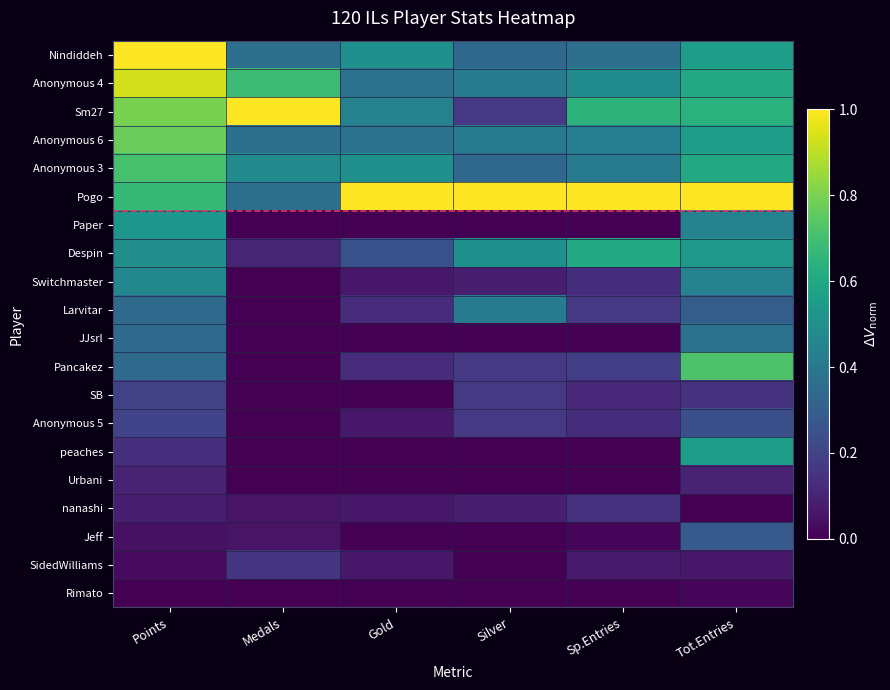

Reading left to right, extract all data points from this chart.

Nindiddeh: Points=1.0	Medals=0.4	Gold=0.5	Silver=0.3	Sp.Entries=0.4	Tot.Entries=0.6
Anonymous 4: Points=0.9	Medals=0.7	Gold=0.4	Silver=0.4	Sp.Entries=0.5	Tot.Entries=0.6
Sm27: Points=0.8	Medals=1.0	Gold=0.4	Silver=0.2	Sp.Entries=0.6	Tot.Entries=0.6
Anonymous 6: Points=0.8	Medals=0.4	Gold=0.4	Silver=0.4	Sp.Entries=0.4	Tot.Entries=0.6
Anonymous 3: Points=0.7	Medals=0.5	Gold=0.5	Silver=0.3	Sp.Entries=0.4	Tot.Entries=0.6
Pogo: Points=0.7	Medals=0.4	Gold=1.0	Silver=1.0	Sp.Entries=1.0	Tot.Entries=1.0
Paper: Points=0.5	Medals=0.0	Gold=0.0	Silver=0.0	Sp.Entries=0.0	Tot.Entries=0.4
Despin: Points=0.5	Medals=0.1	Gold=0.2	Silver=0.5	Sp.Entries=0.6	Tot.Entries=0.5
Switchmaster: Points=0.5	Medals=0.0	Gold=0.1	Silver=0.1	Sp.Entries=0.1	Tot.Entries=0.4
Larvitar: Points=0.3	Medals=0.0	Gold=0.1	Silver=0.4	Sp.Entries=0.2	Tot.Entries=0.3
JJsrl: Points=0.3	Medals=0.0	Gold=0.0	Silver=0.0	Sp.Entries=0.0	Tot.Entries=0.4
Pancakez: Points=0.3	Medals=0.0	Gold=0.1	Silver=0.2	Sp.Entries=0.2	Tot.Entries=0.7
SB: Points=0.2	Medals=0.0	Gold=0.0	Silver=0.2	Sp.Entries=0.1	Tot.Entries=0.1
Anonymous 5: Points=0.2	Medals=0.0	Gold=0.1	Silver=0.2	Sp.Entries=0.1	Tot.Entries=0.2
peaches: Points=0.1	Medals=0.0	Gold=0.0	Silver=0.0	Sp.Entries=0.0	Tot.Entries=0.6
Urbani: Points=0.1	Medals=0.0	Gold=0.0	Silver=0.0	Sp.Entries=0.0	Tot.Entries=0.1
nanashi: Points=0.1	Medals=0.1	Gold=0.1	Silver=0.1	Sp.Entries=0.1	Tot.Entries=0.0
Jeff: Points=0.0	Medals=0.1	Gold=0.0	Silver=0.0	Sp.Entries=0.0	Tot.Entries=0.3
SidedWilliams: Points=0.0	Medals=0.2	Gold=0.1	Silver=0.0	Sp.Entries=0.1	Tot.Entries=0.1
Rimato: Points=0.0	Medals=0.0	Gold=0.0	Silver=0.0	Sp.Entries=0.0	Tot.Entries=0.0